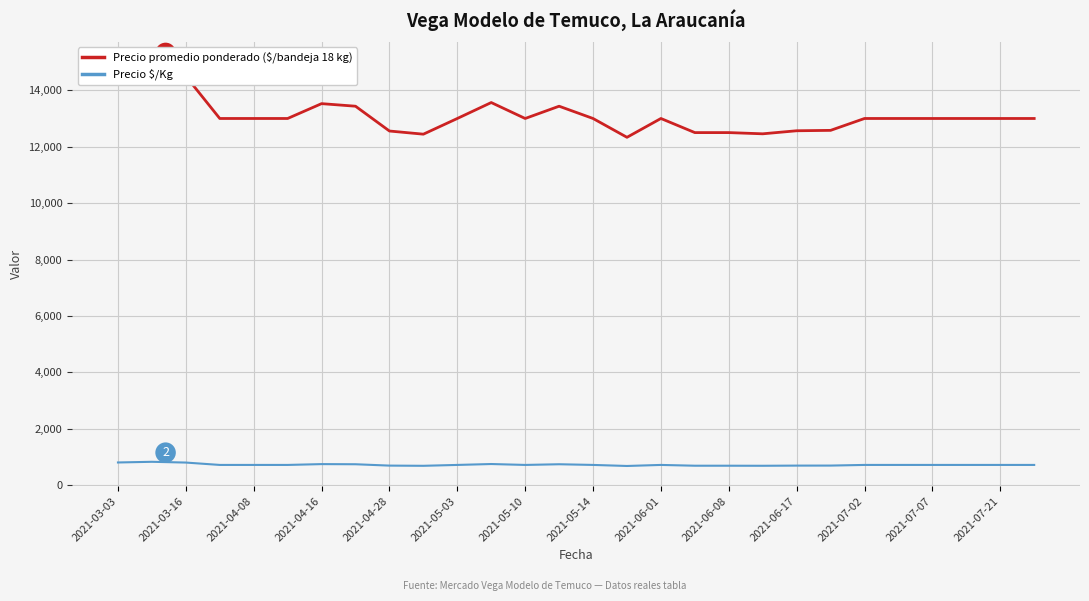

What is the minimum value for Precio $/Kg?

685